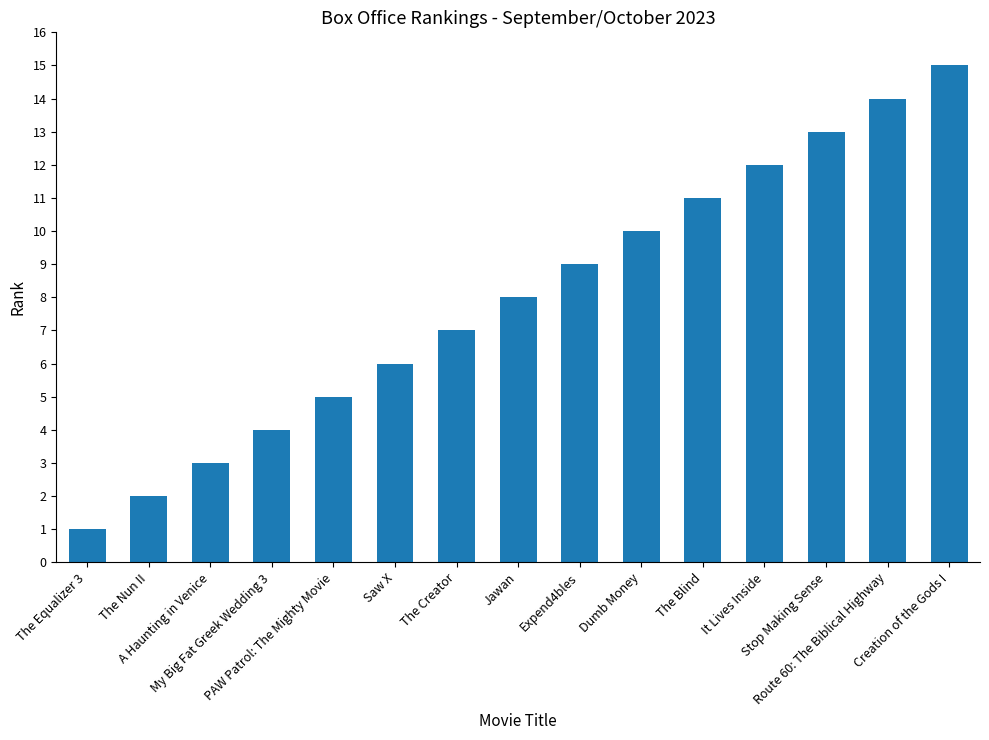

What position from the right is The Creator?

9